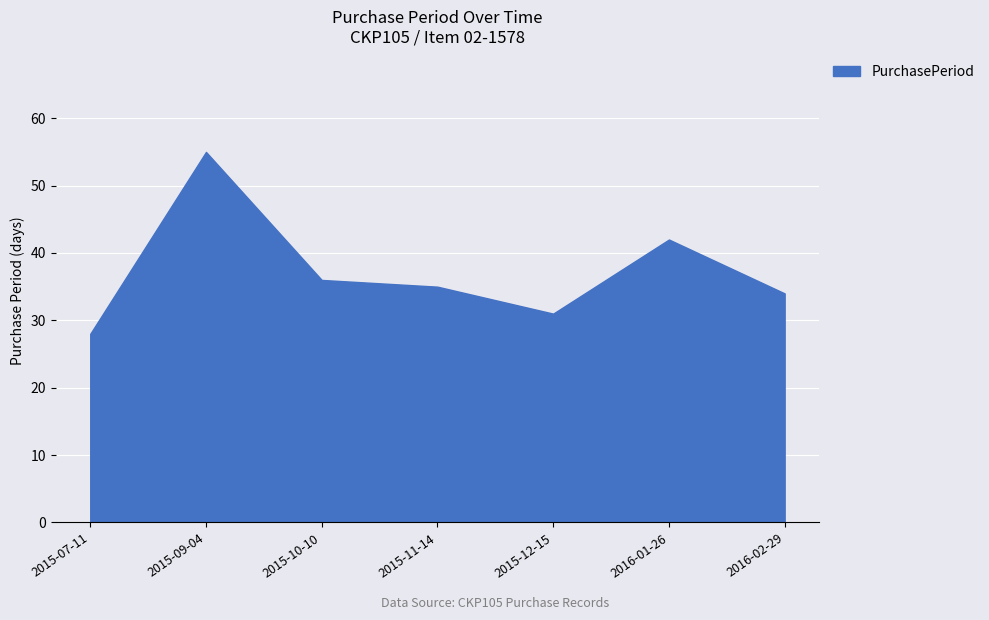

List the labels in order of value, smallest first.

2015-07-11, 2015-12-15, 2016-02-29, 2015-11-14, 2015-10-10, 2016-01-26, 2015-09-04